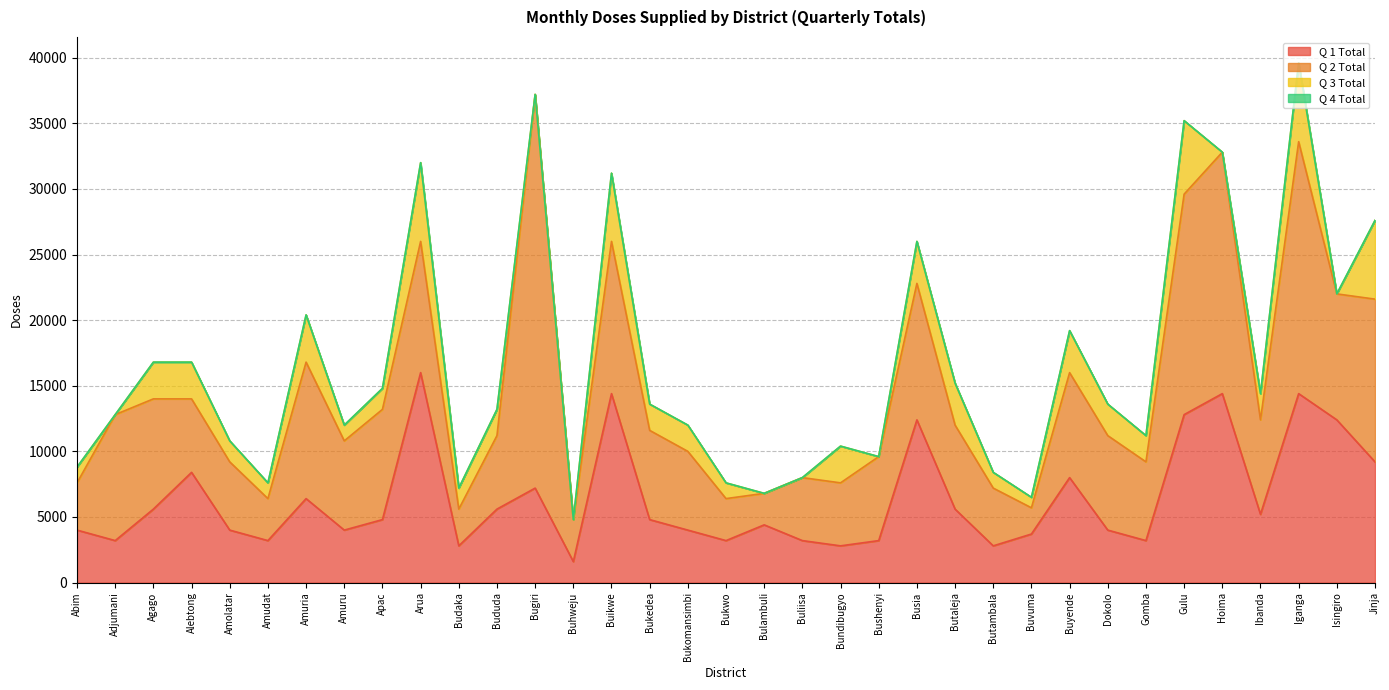

At which label is Q 2 Total closest to 16000?

Gulu